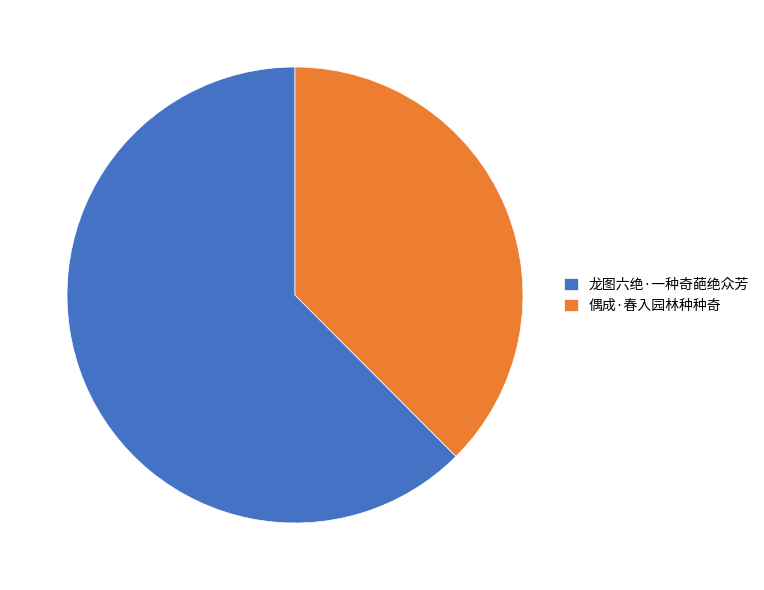

What is the largest slice in the pie chart?

龙图六绝·一种奇葩绝众芳